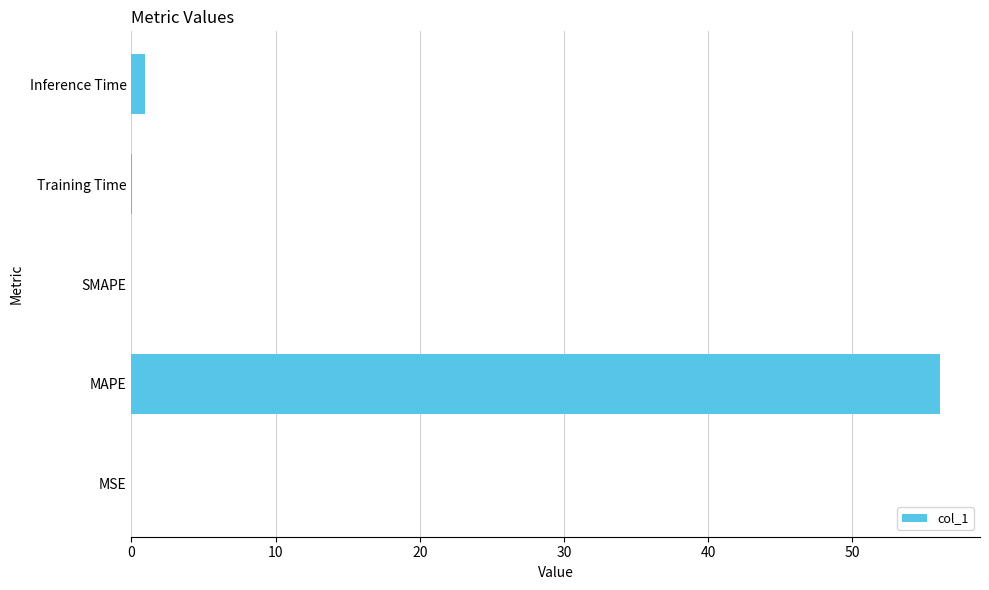

Which has a higher value, MAPE or Training Time?

MAPE